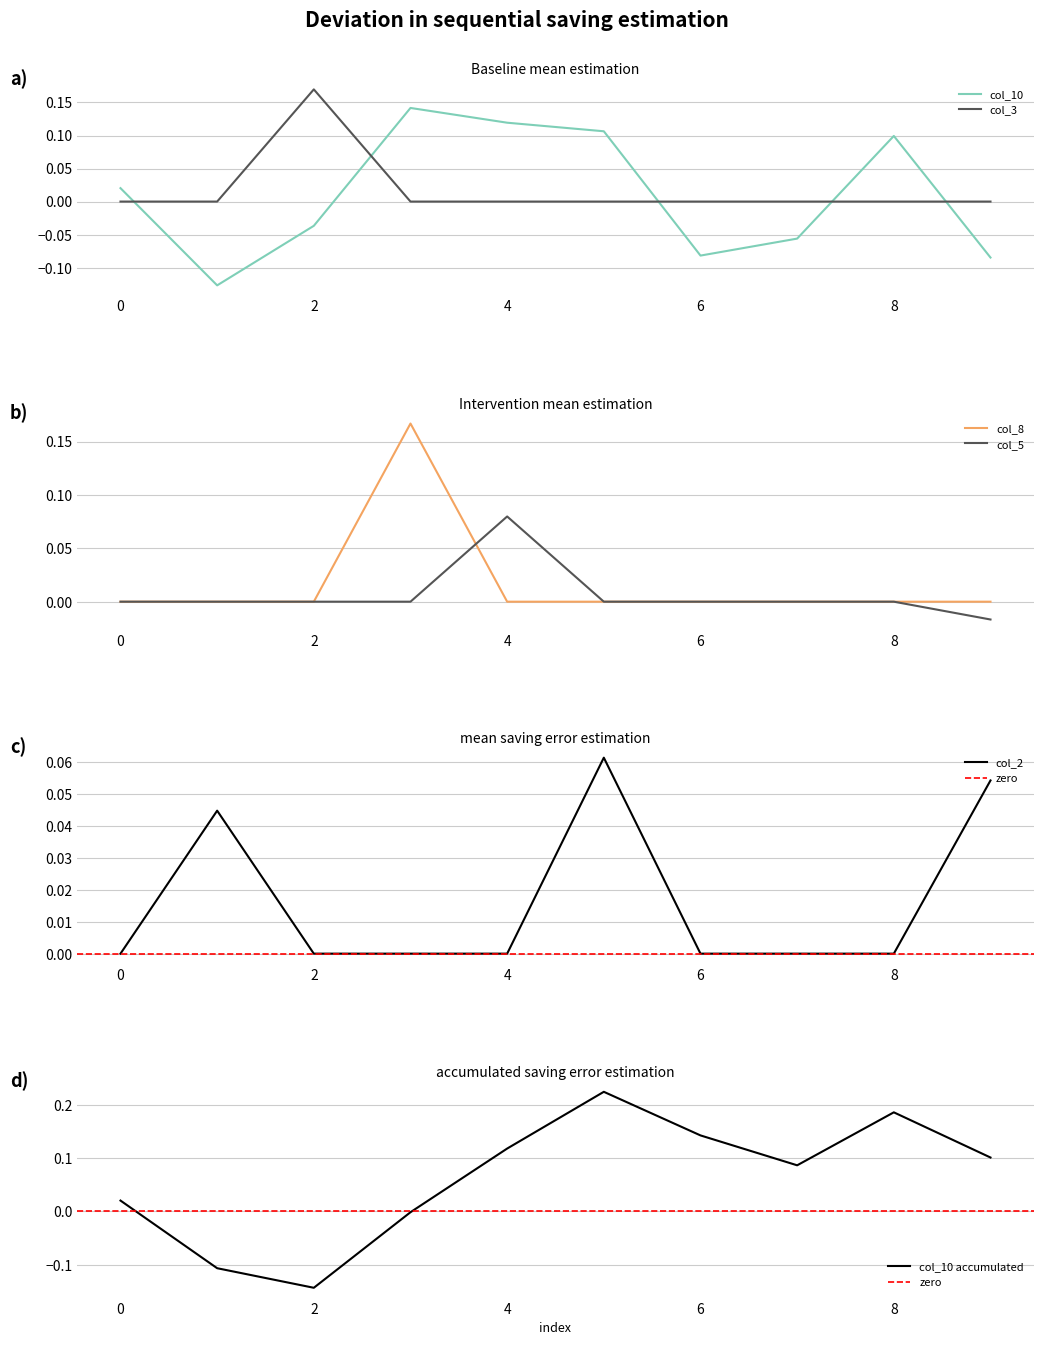

The col_3 series shows 0.0 at 0. True or false?

True